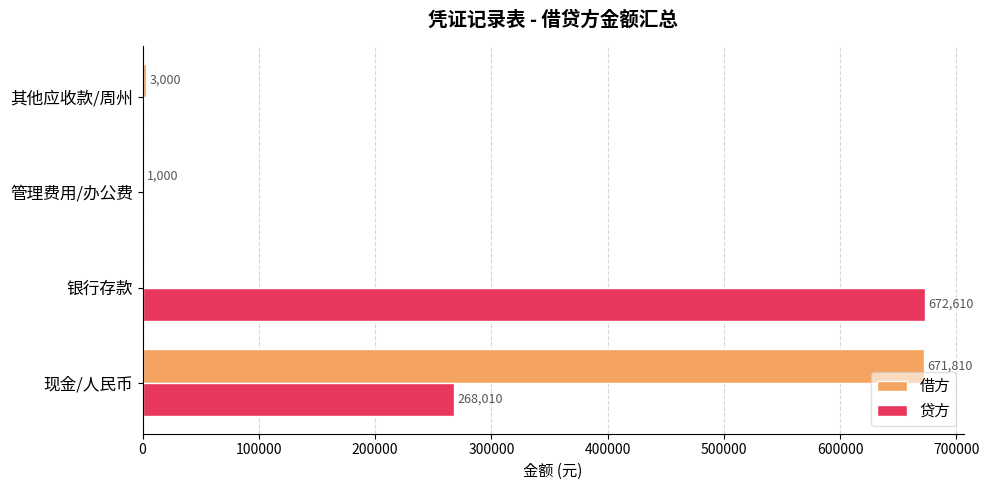

What is the sum of all 借方 values?

675810